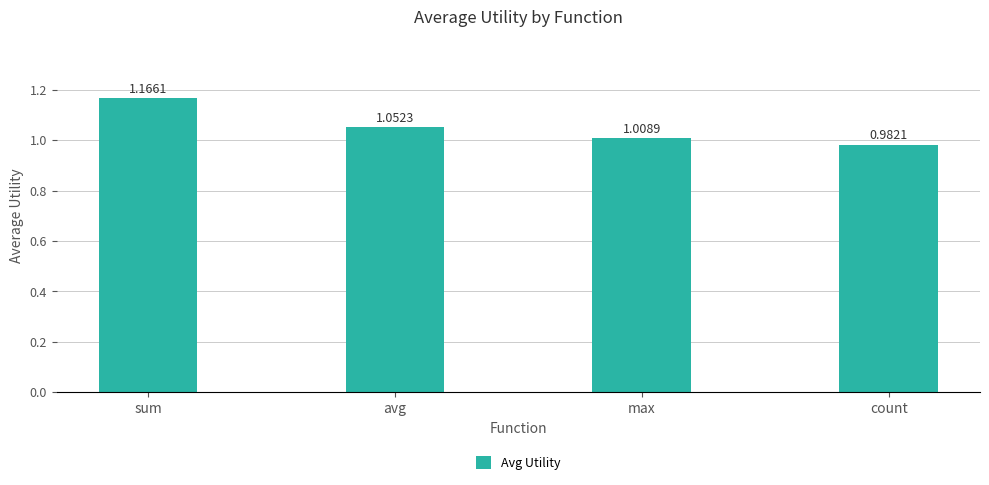

At which category does the chart reach its minimum across all series?

count